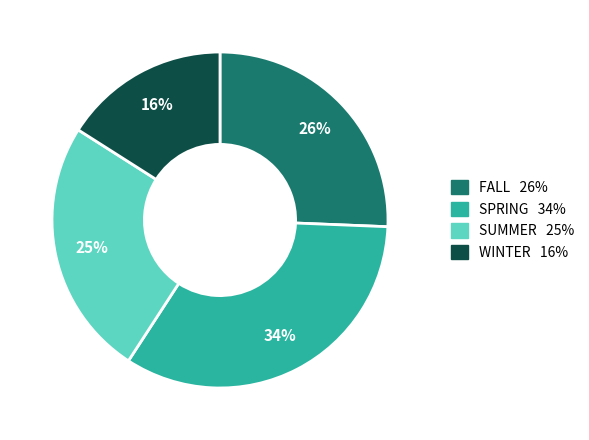

What is the largest slice in the pie chart?

SPRING